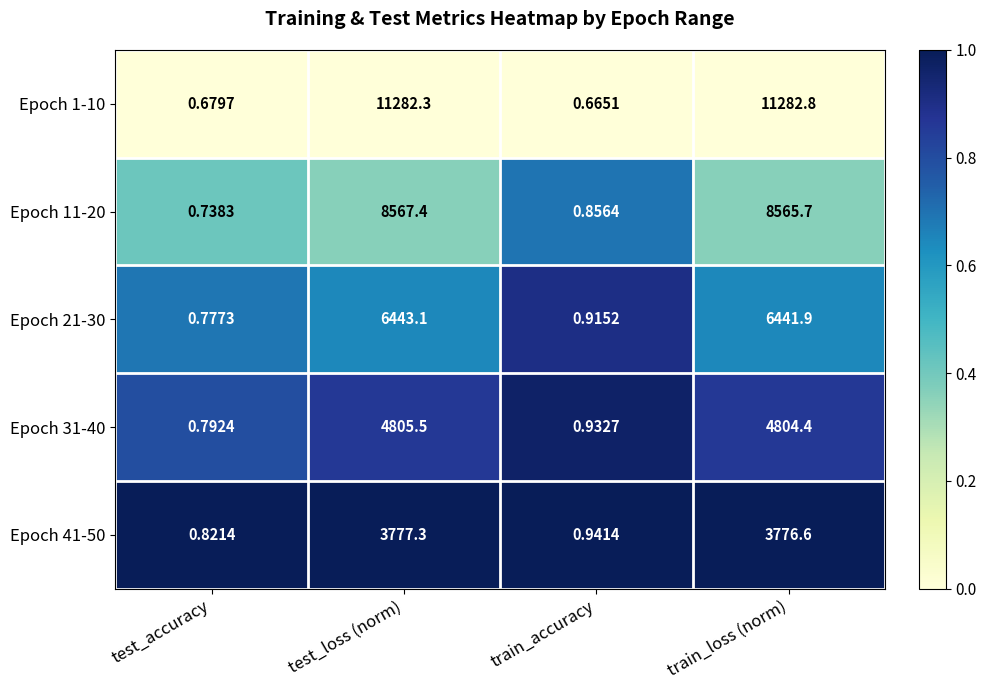

At which category does the chart reach its peak across all series?

train_loss (norm)